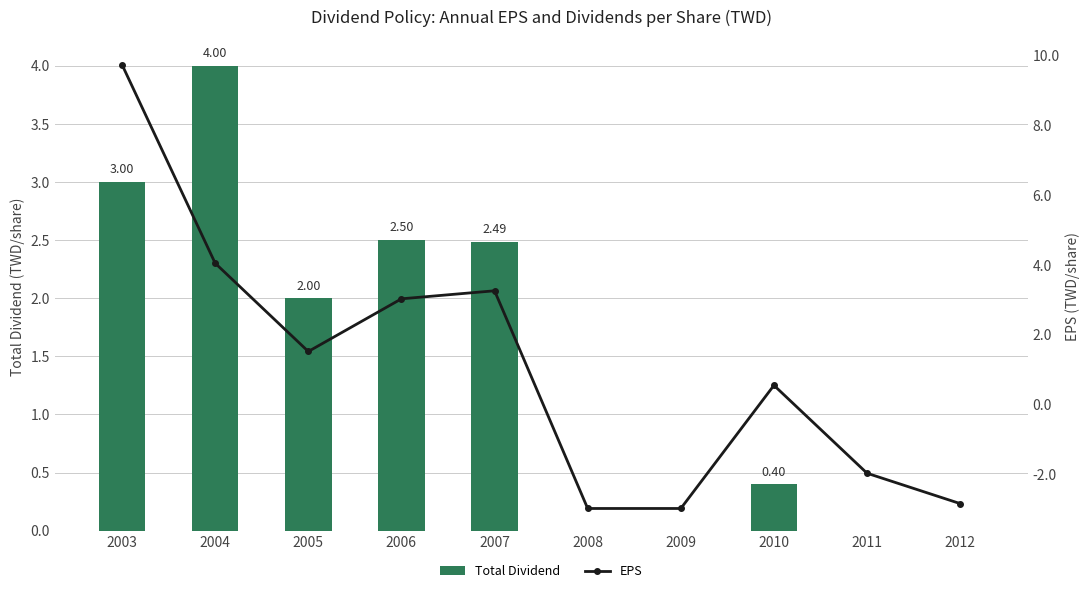

What is the difference between the maximum and minimum values in the EPS series?

12.7